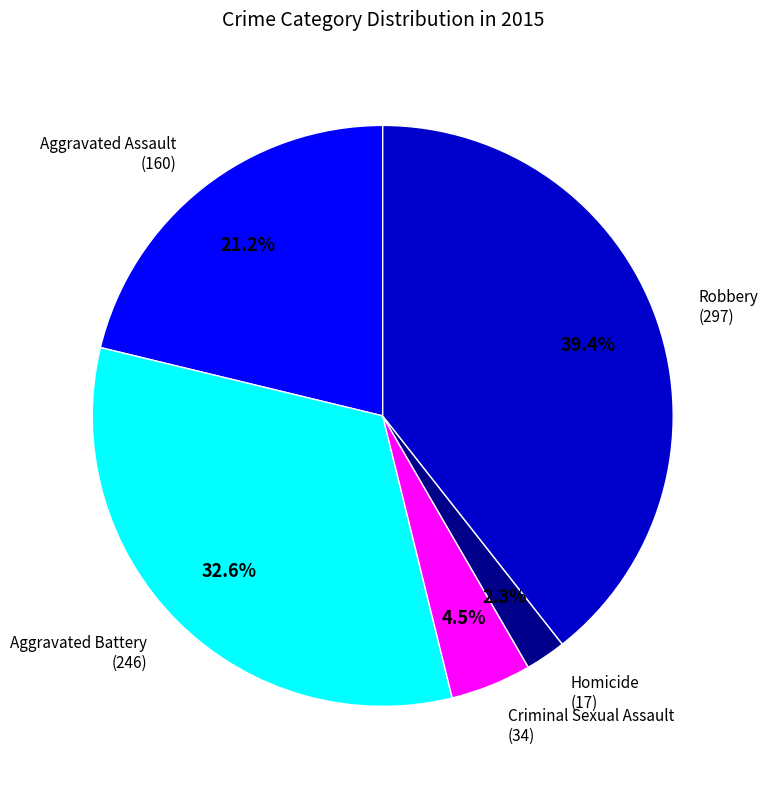

Between Aggravated Assault and Robbery, which is larger?

Robbery